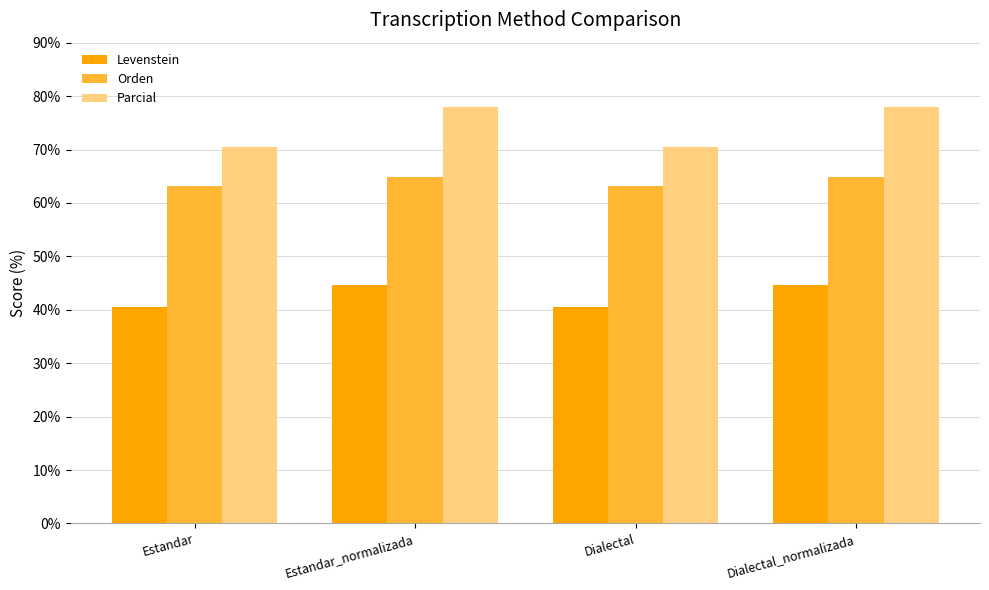

What is the sum of all Levenstein values?

170.4